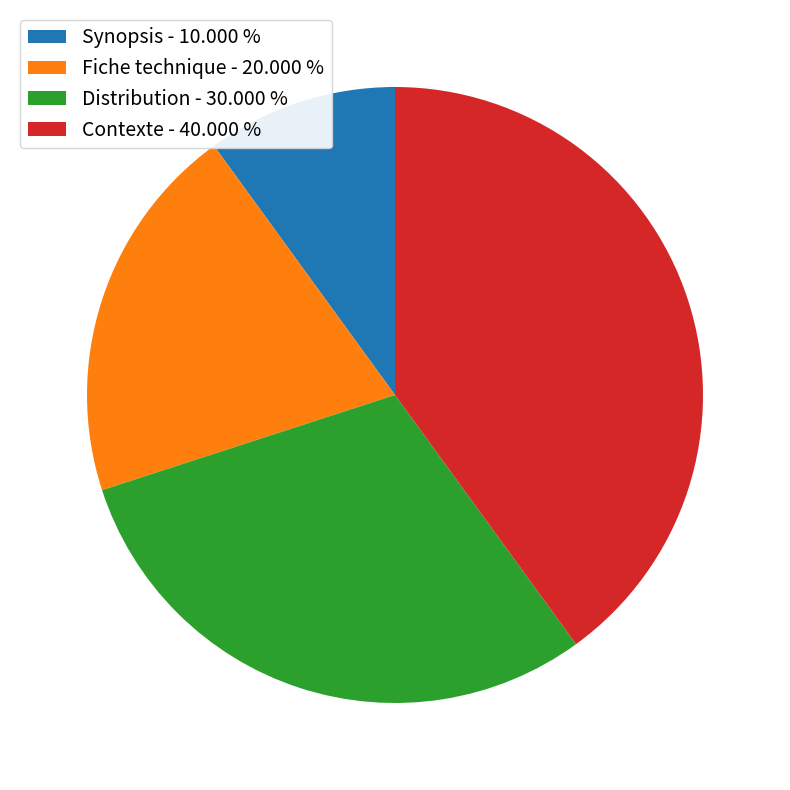

Between Contexte - 40.000 % and Synopsis - 10.000 %, which is larger?

Contexte - 40.000 %